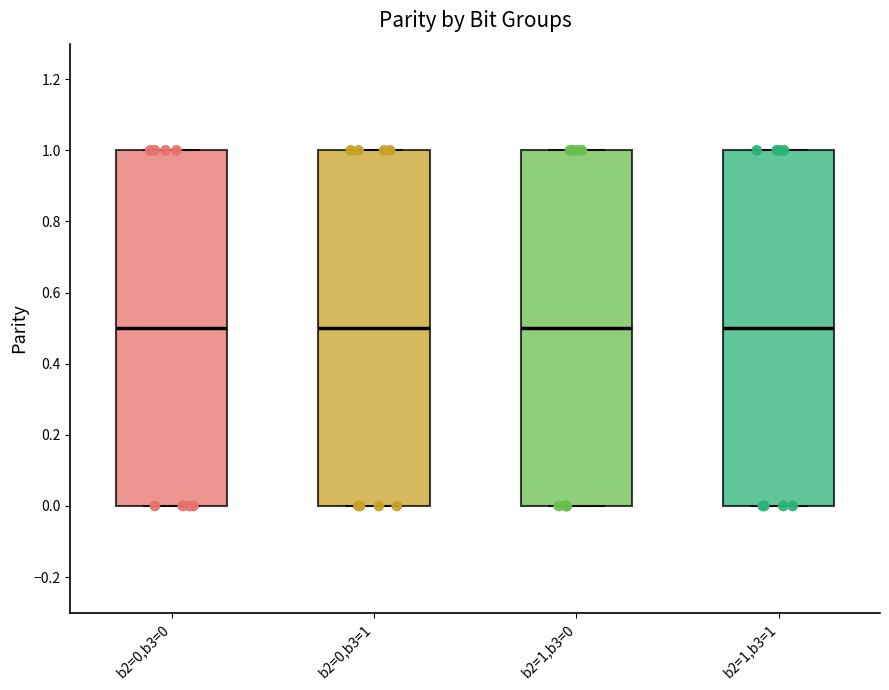

Where is the lower edge of the box for b2=0,b3=1 on the y-axis? The values are not printed on the chart, so give them approximately, as read against the axis.

0.0